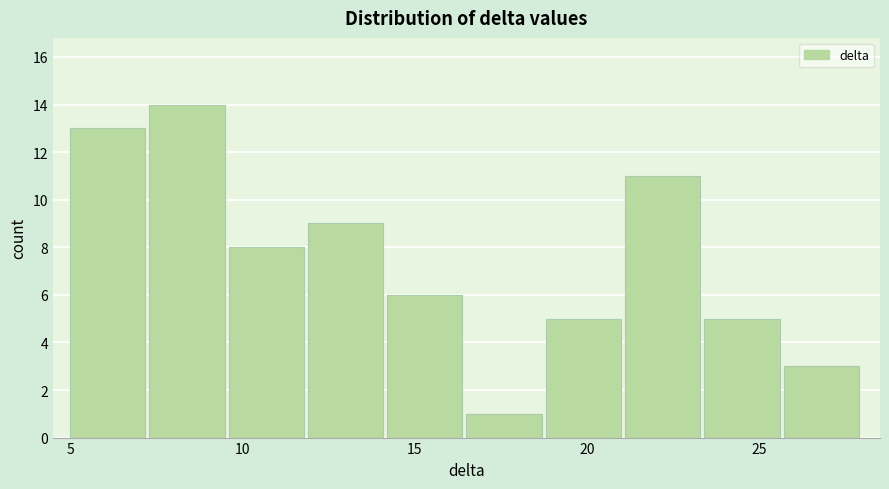

How tall is the bar that spans 14.2 to 16.5 on the x-axis? Neither the bar edges nor the heights are printed on the chart, so give them approximately, as read against the axes.

6